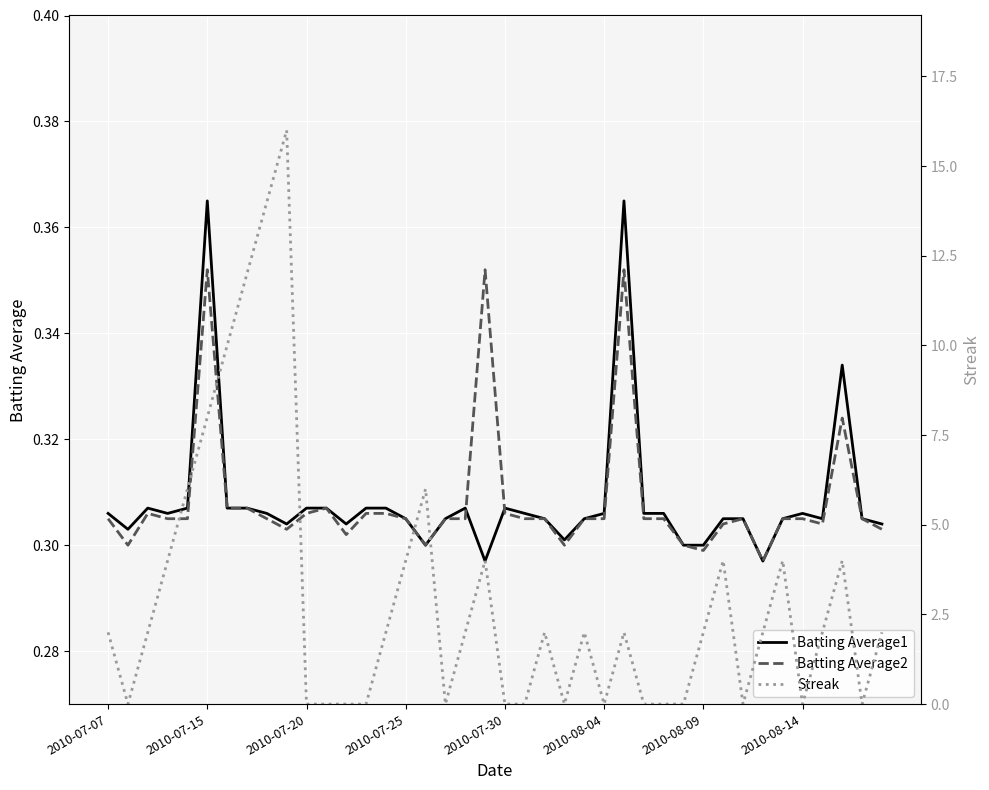

What is the difference between the highest and lowest values at 2010-07-25?

3.7